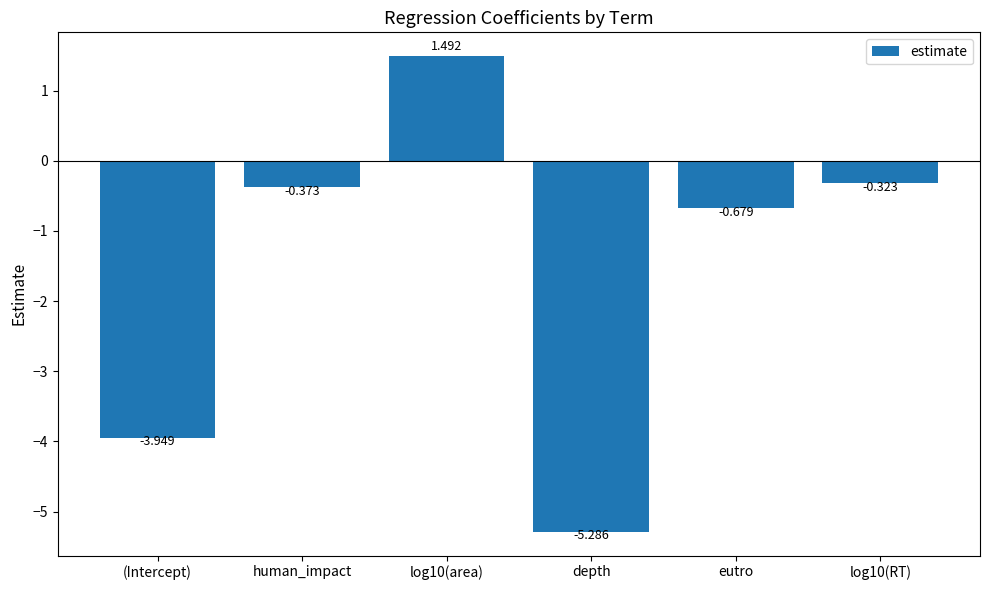

What is the label of the 4th bar from the left?

depth